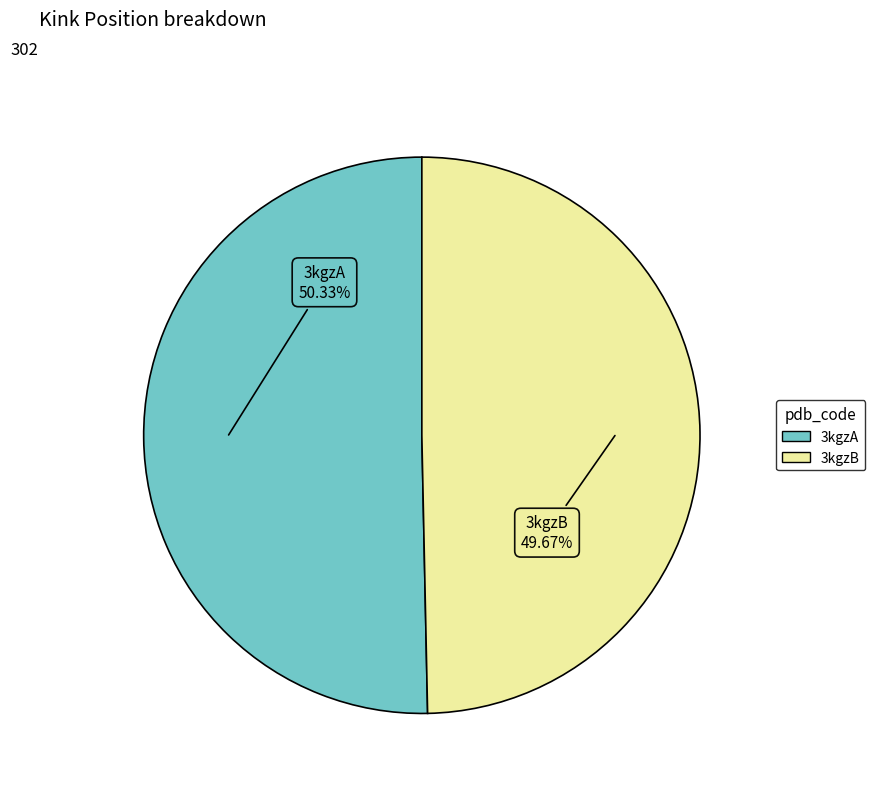

Rank the categories by value from highest to lowest.

3kgzA, 3kgzB